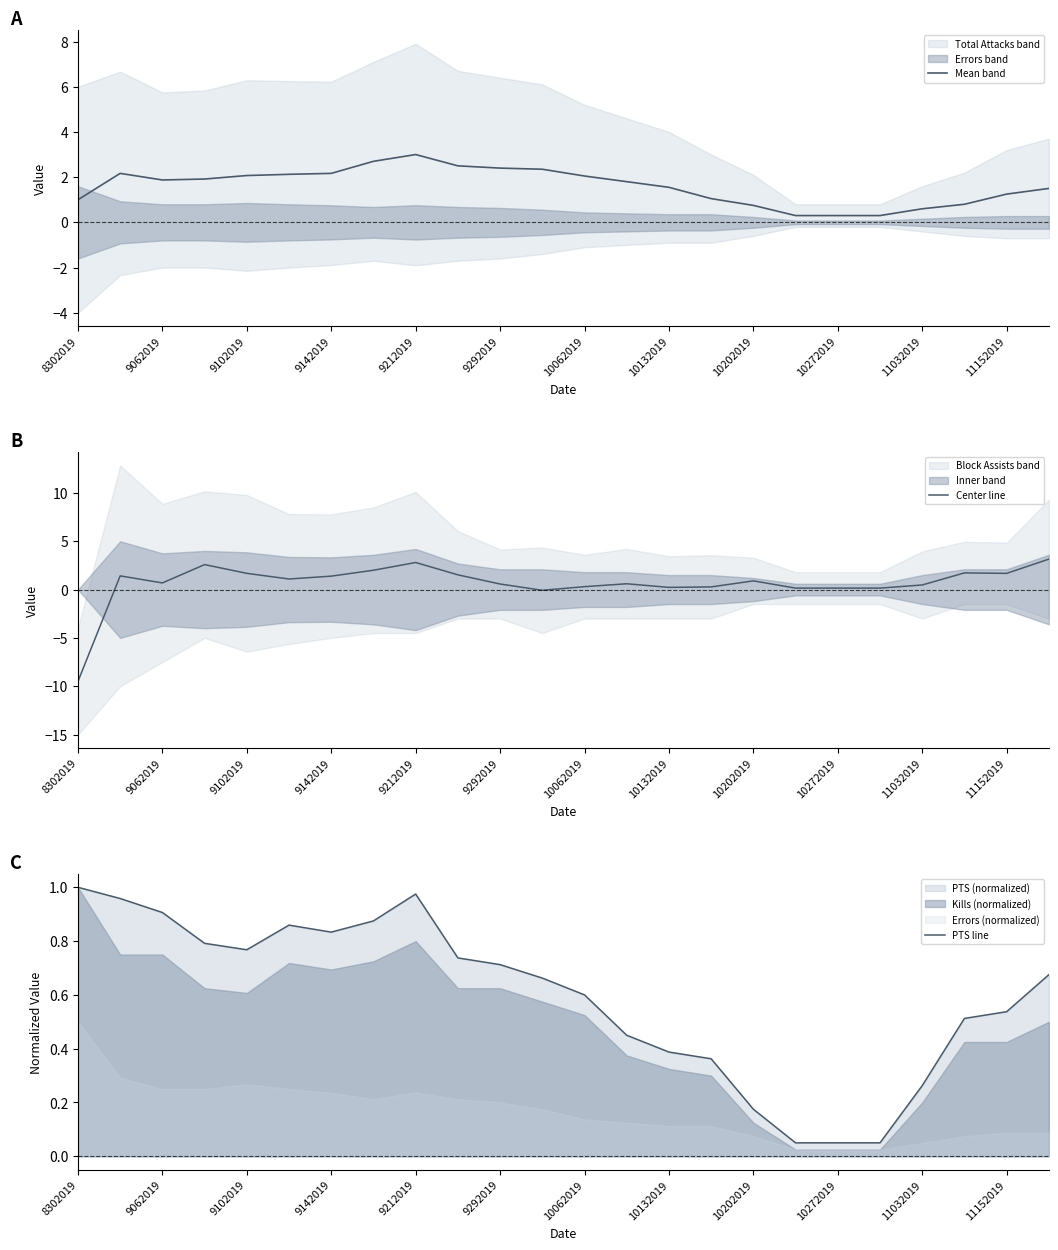

How many lines are shown in the chart?

3